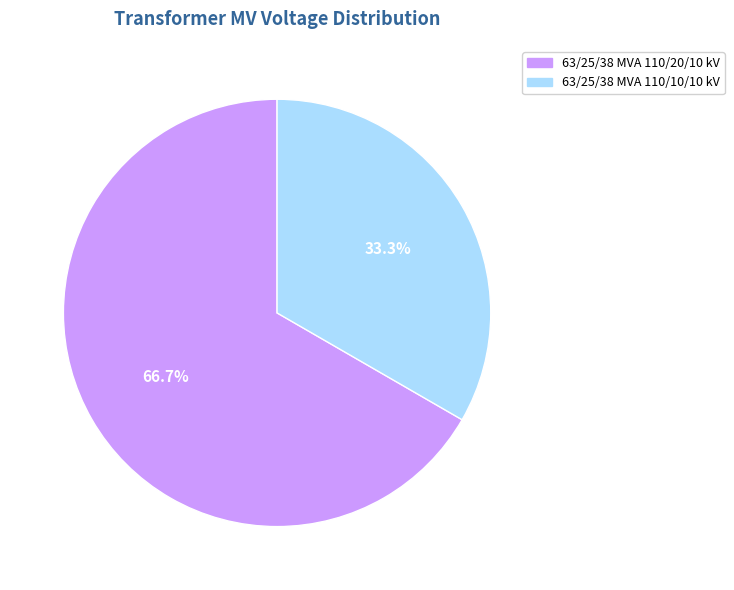

To the nearest percent, what is the difference between the 63/25/38 MVA 110/10/10 kV and 63/25/38 MVA 110/20/10 kV slice percentages?

33%